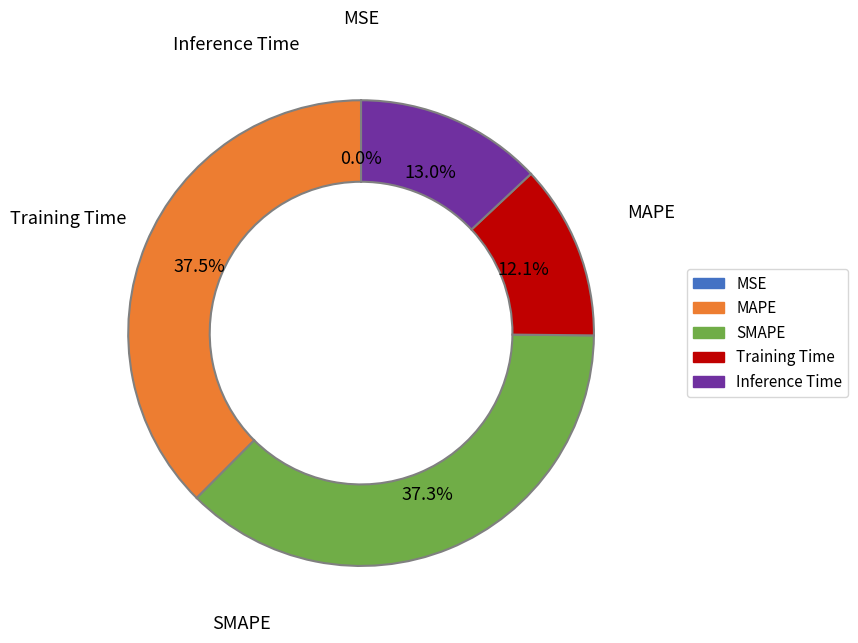

Combined, do Inference Time and MAPE account for over 50%?

Yes